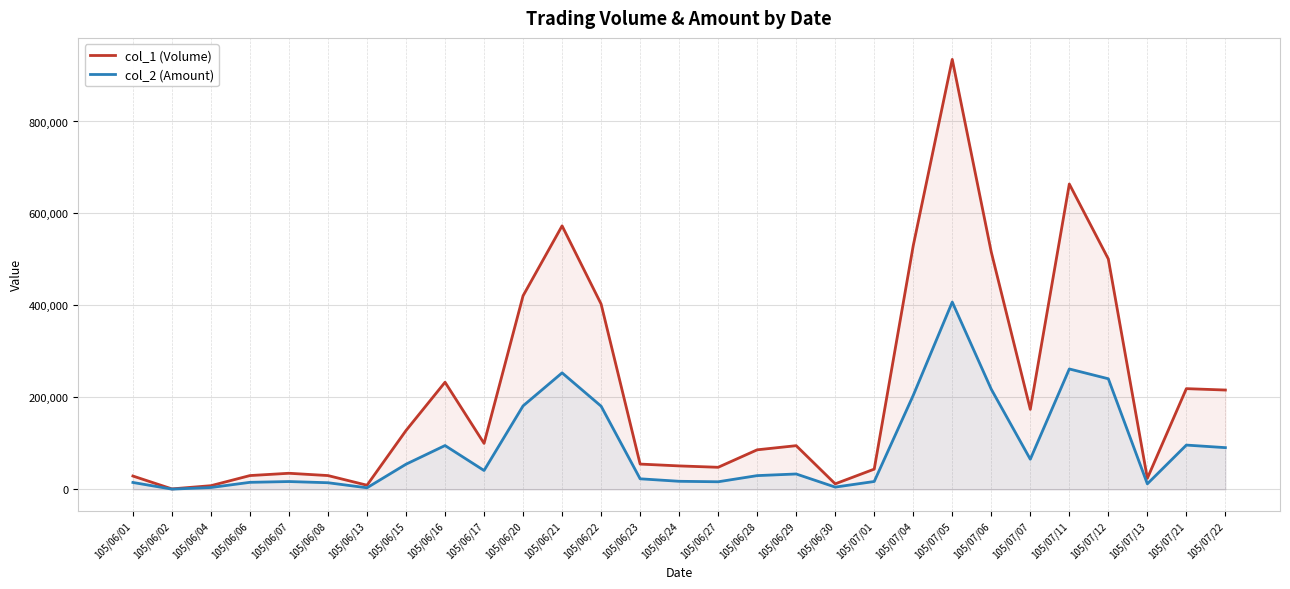

The value of col_1 (Volume) at 105/07/12 is 501000. True or false?

True